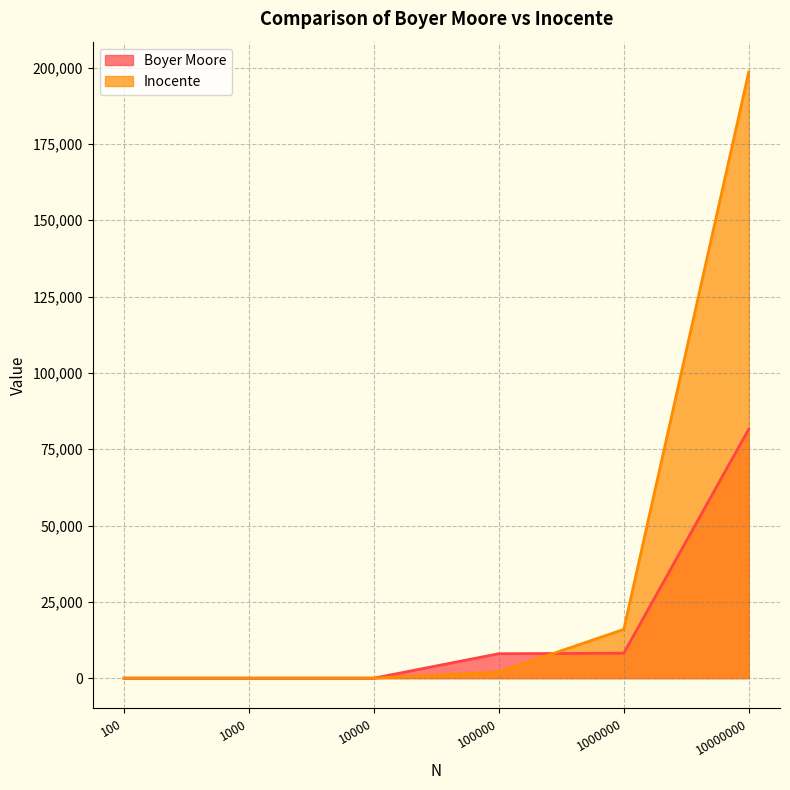

What are all the series names shown in the legend?

Boyer Moore, Inocente